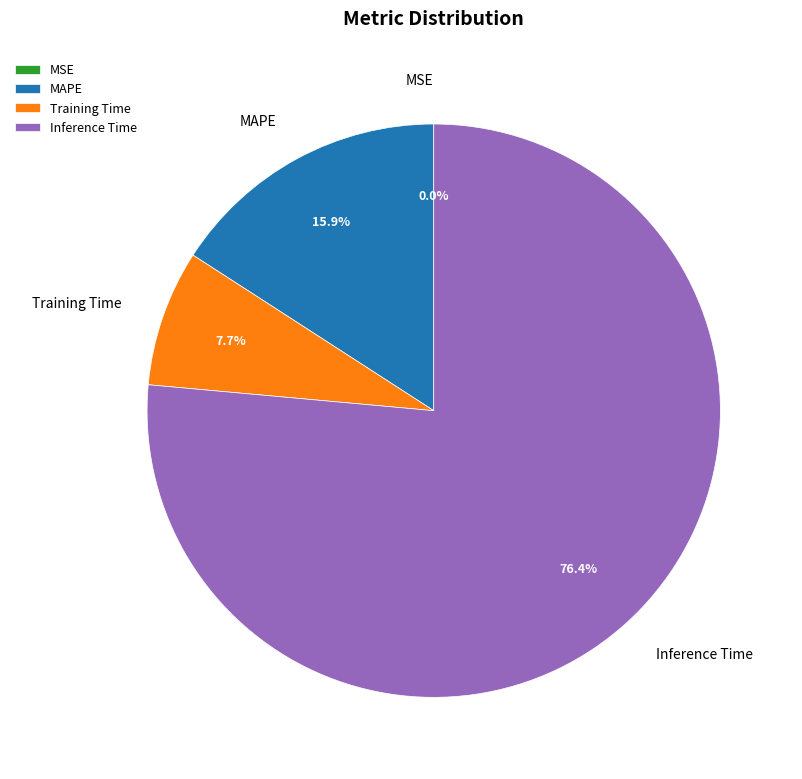

Is there a majority slice in this chart?

Yes